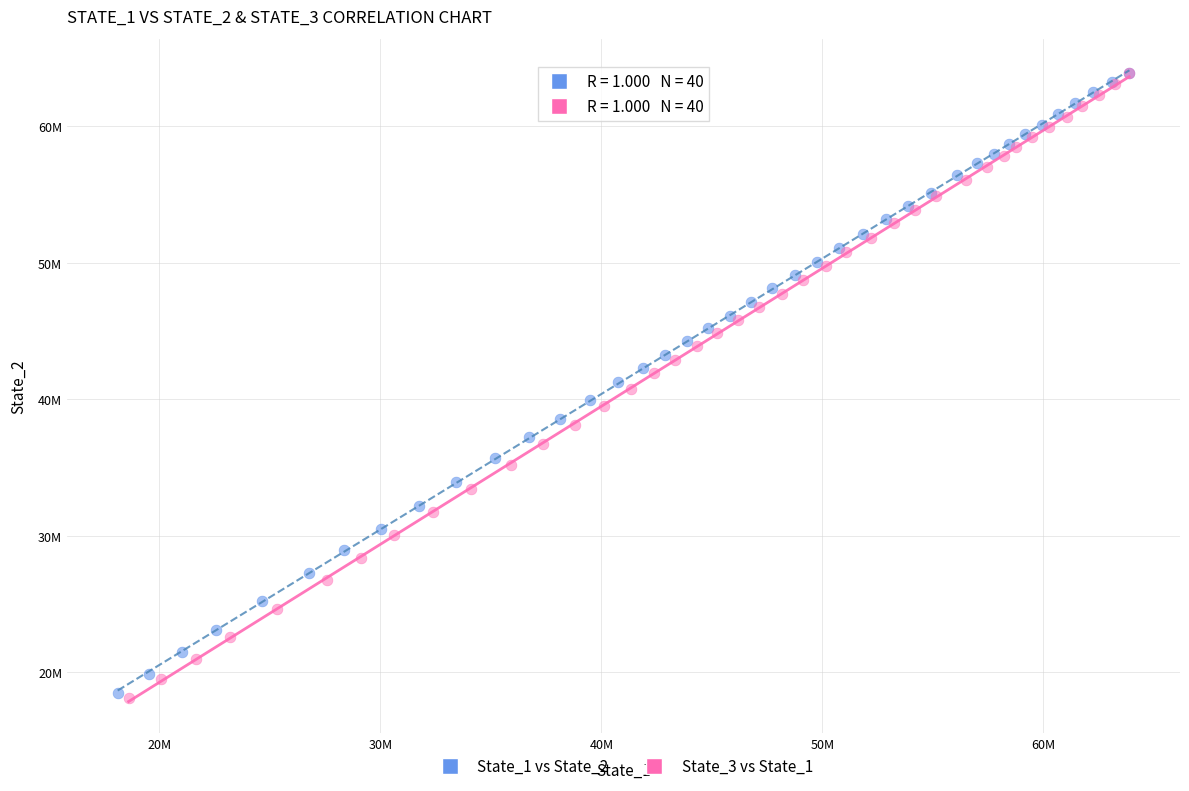

Which series has the widest spread of Y values?

State_3 vs State_1